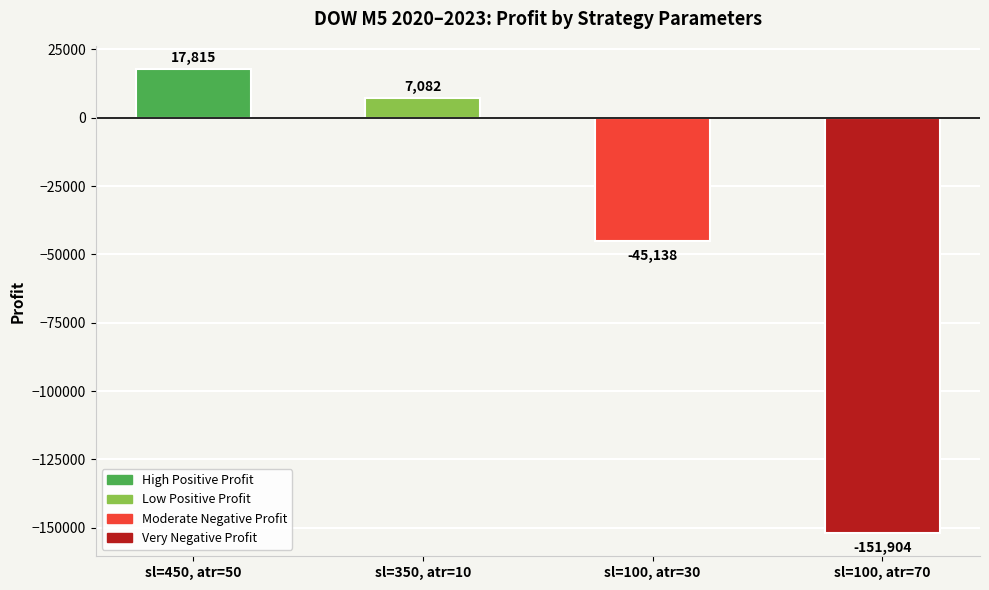

What is the greatest value displayed?

17815.4